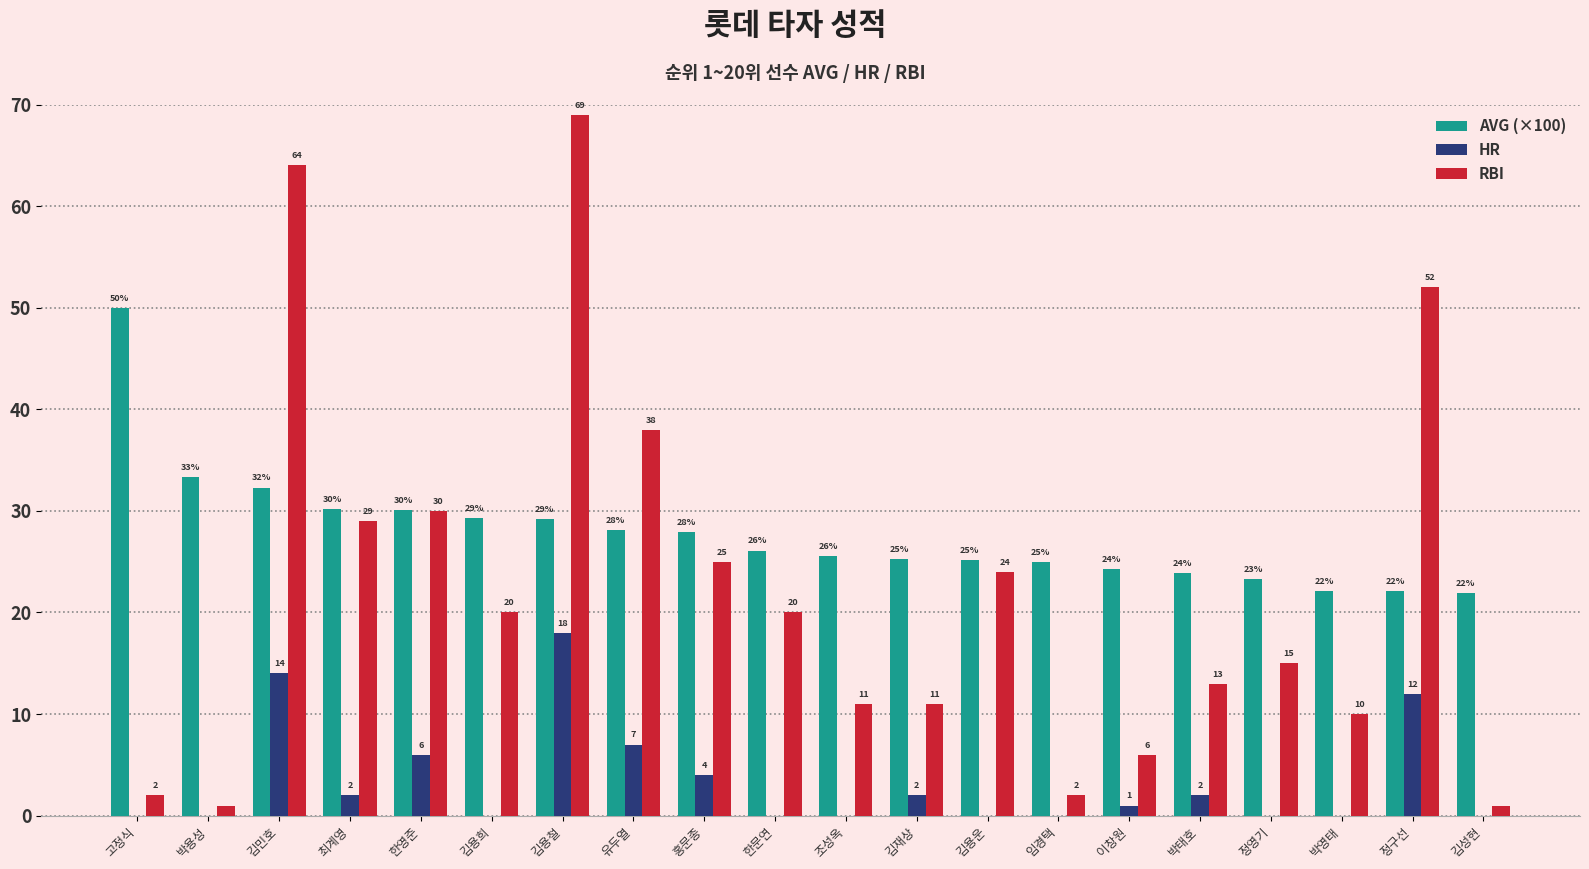

Between 박용성 and 정구선, which series saw the biggest shift?

RBI